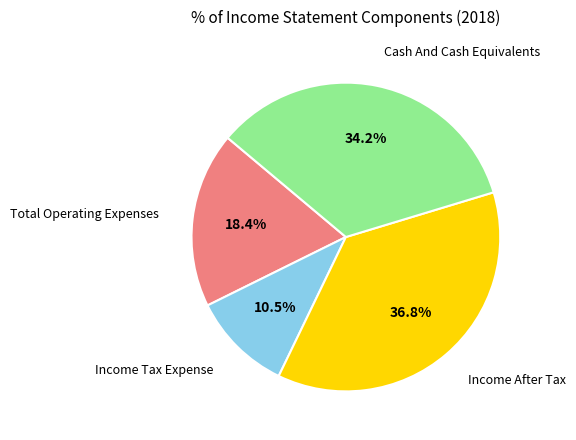

Is there a majority slice in this chart?

No